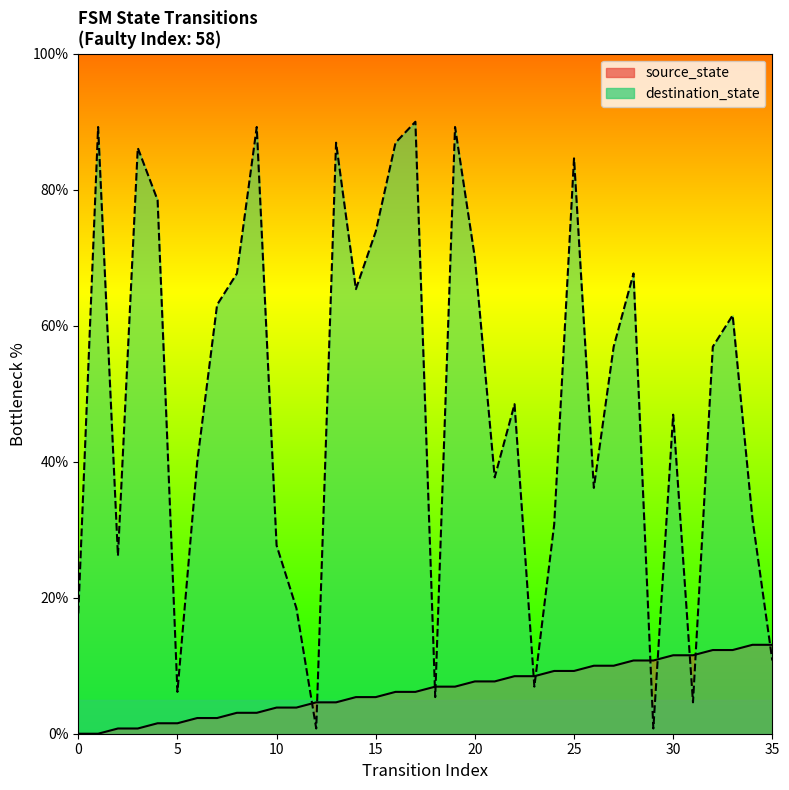

How many values in the destination_state series are below 56?

18